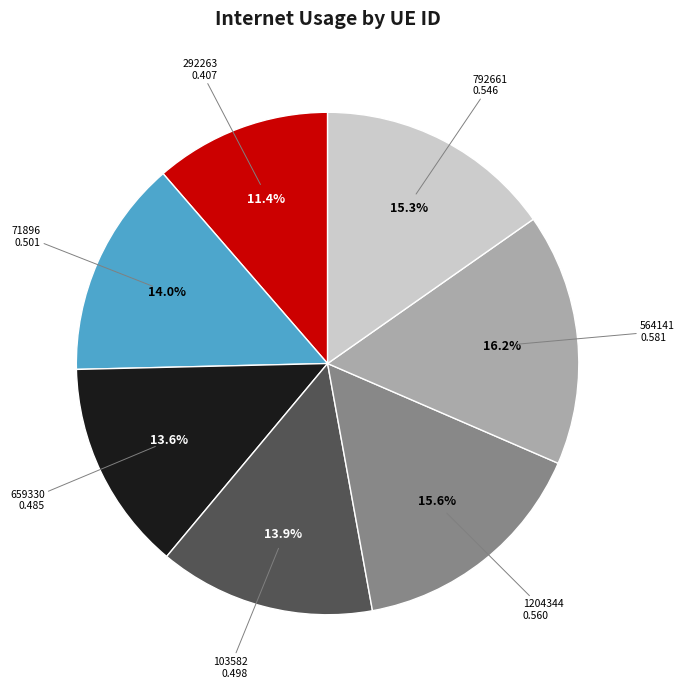

To the nearest percent, what percentage of the pie is 103582?

14%